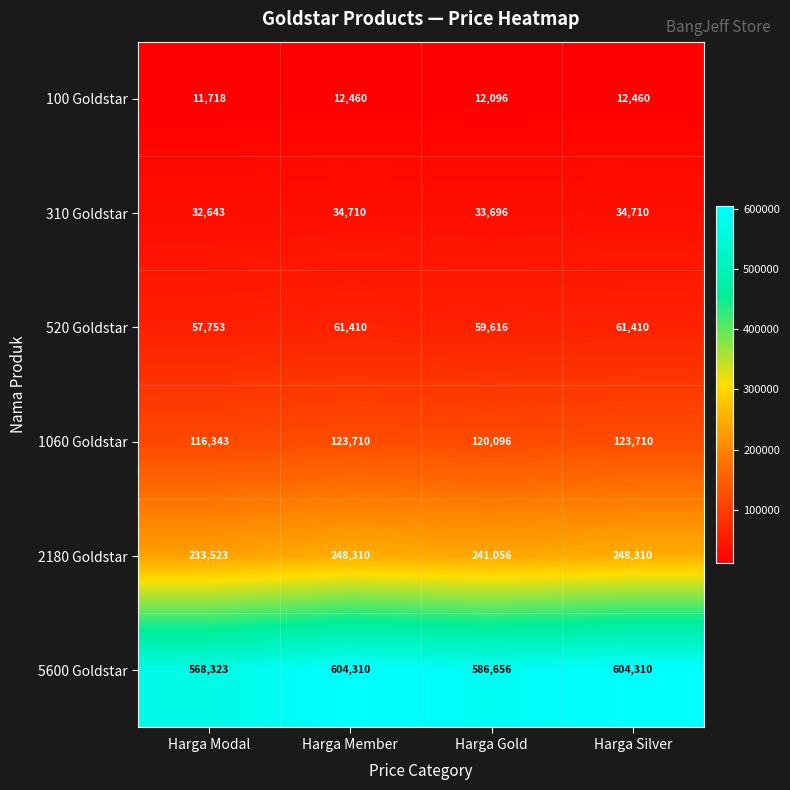

True or false: 5600 Goldstar has a value of 204280 at Harga Modal.

False